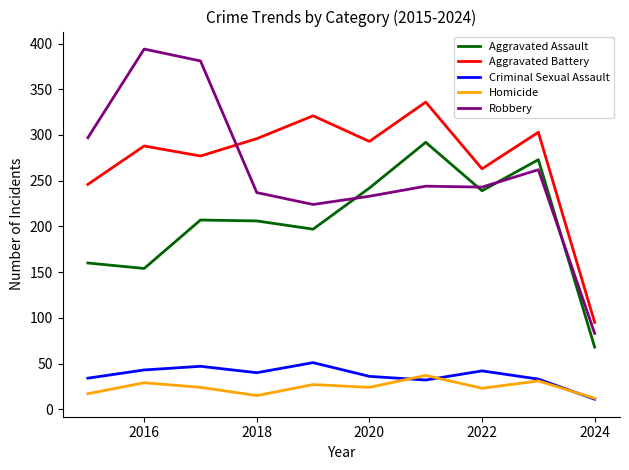

True or false: Aggravated Assault and Criminal Sexual Assault intersect in this chart.

False